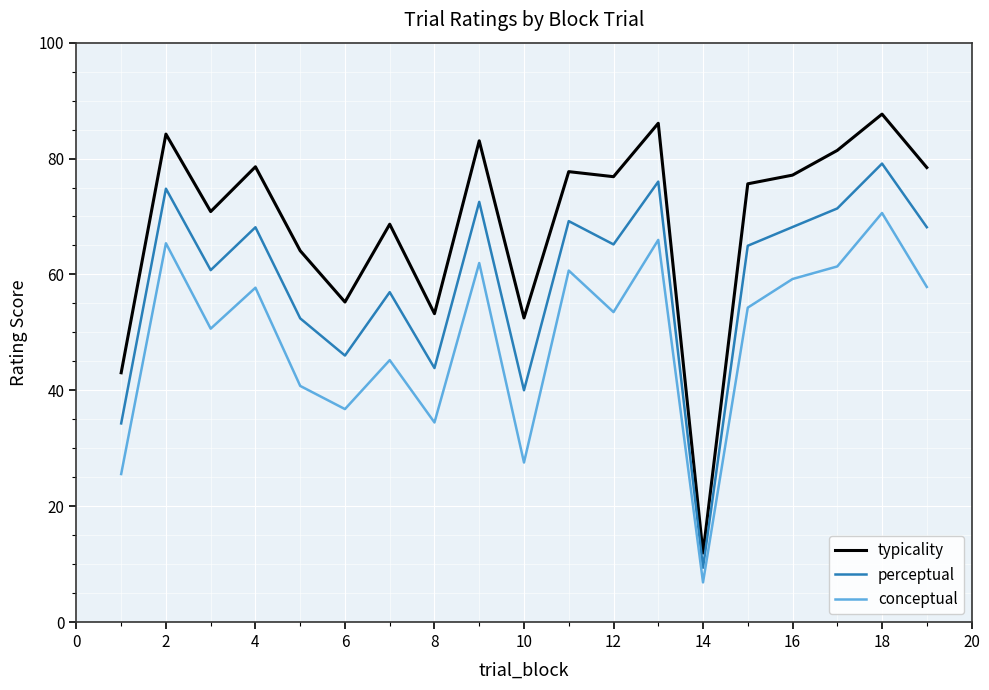

What are all the series names shown in the legend?

typicality, perceptual, conceptual